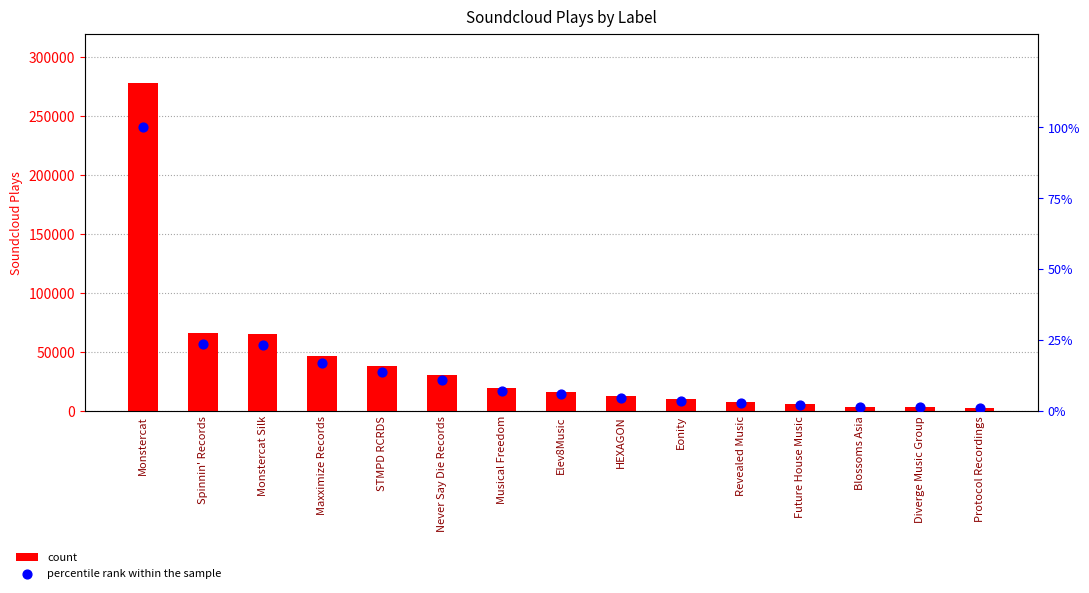

What is the total value across all series at Blossoms Asia?

3307.2